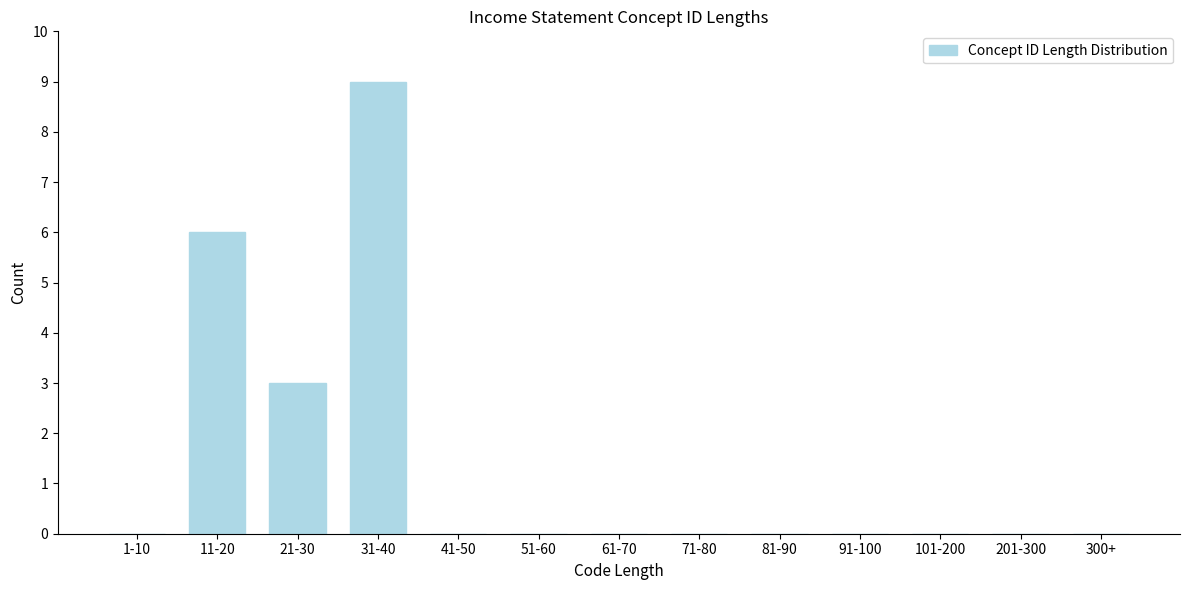

Reading left to right, list all the values displayed in this chart.

1-10=0	11-20=6	21-30=3	31-40=9	41-50=0	51-60=0	61-70=0	71-80=0	81-90=0	91-100=0	101-200=0	201-300=0	300+=0